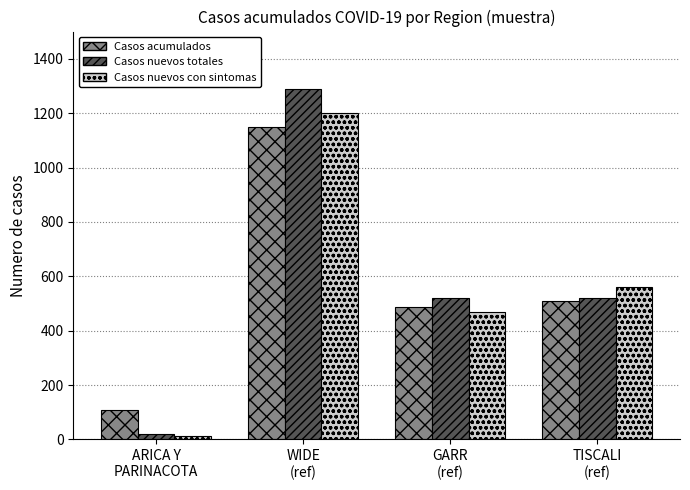

Reading left to right, transcribe all the data shown in this chart.

Casos acumulados: 107	1150	487	510
Casos nuevos totales: 20	1290	520	520
Casos nuevos con sintomas: 12	1200	470	560